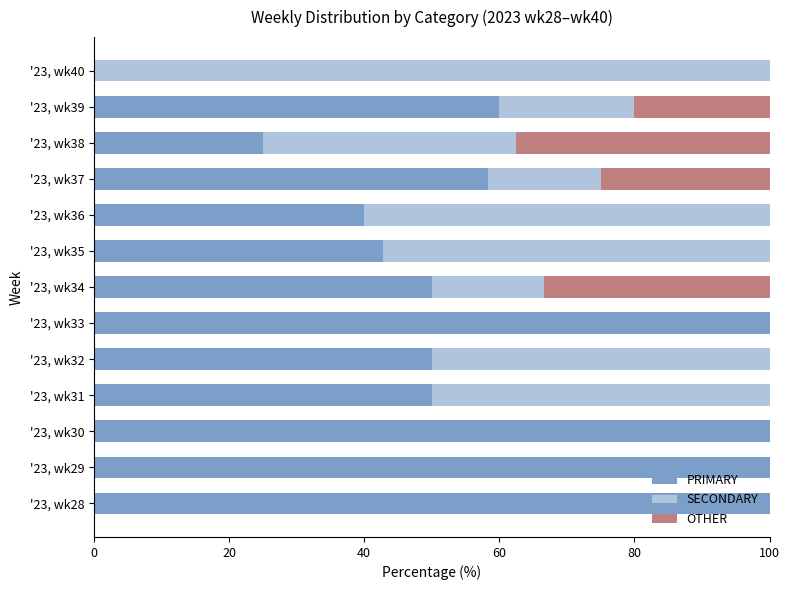

What is the highest value of the PRIMARY series?

100.0